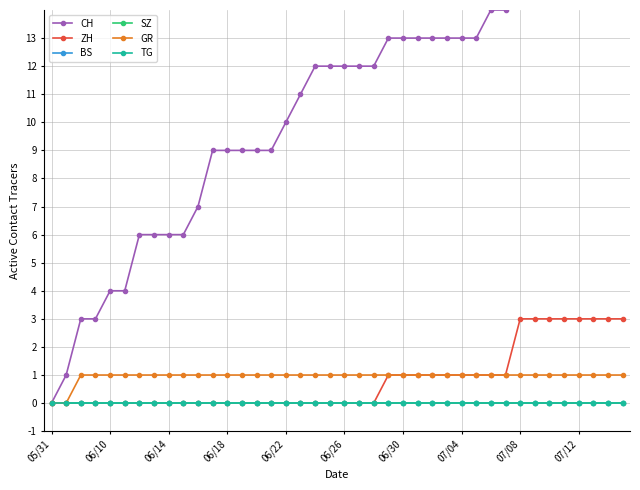

Which series has the largest total across all categories?

CH